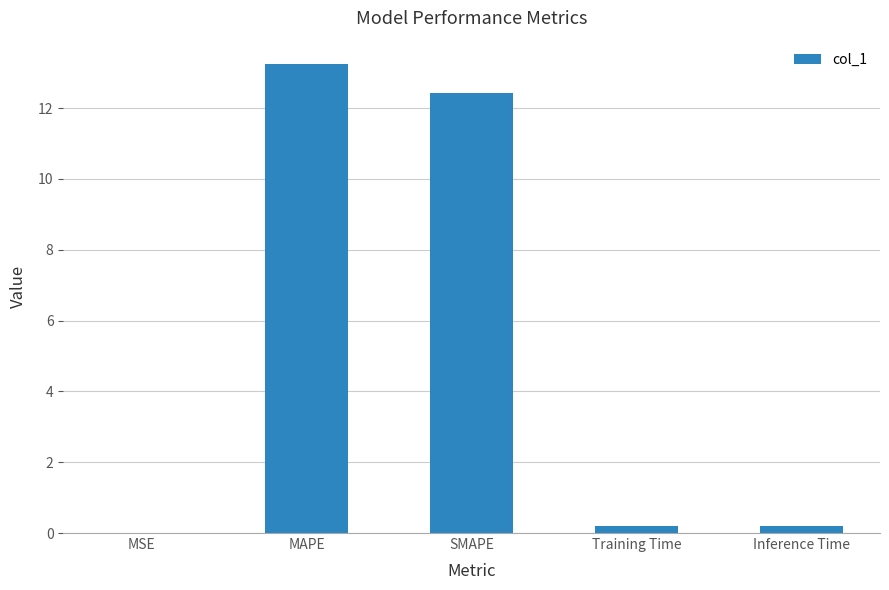

True or false: the data shows 13.2 at MAPE.

True